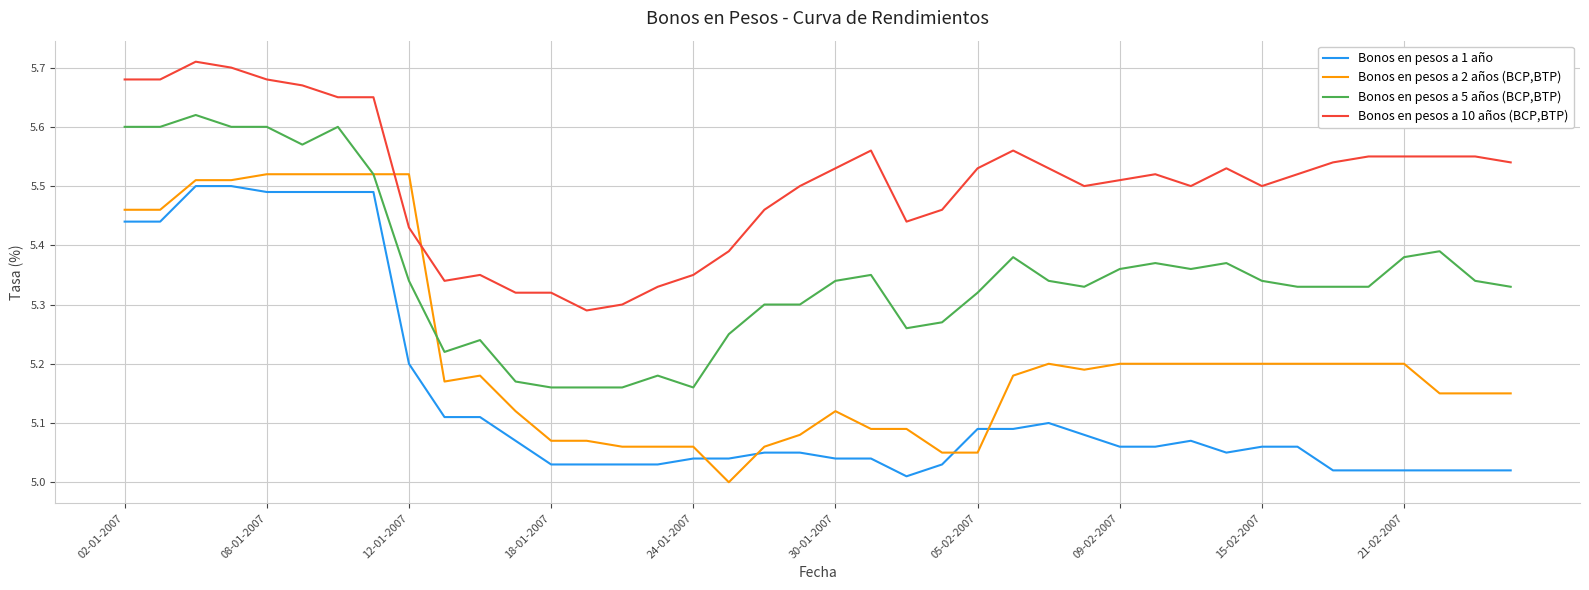

Rank the series by their average value, from lowest to highest.

Bonos en pesos a 1 año, Bonos en pesos a 2 años (BCP,BTP), Bonos en pesos a 5 años (BCP,BTP), Bonos en pesos a 10 años (BCP,BTP)